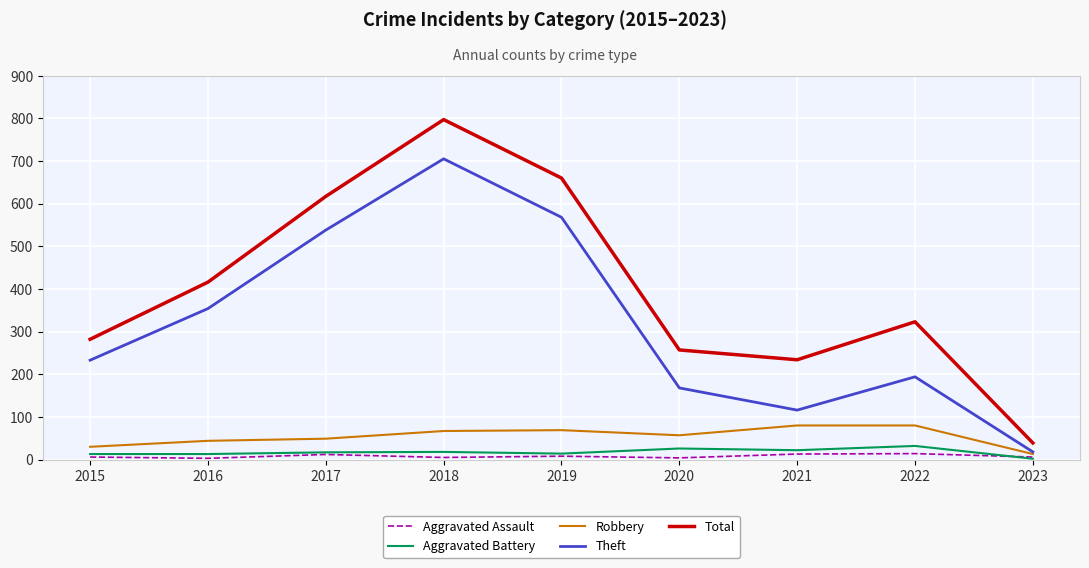

What is the minimum value shown in the chart?

2